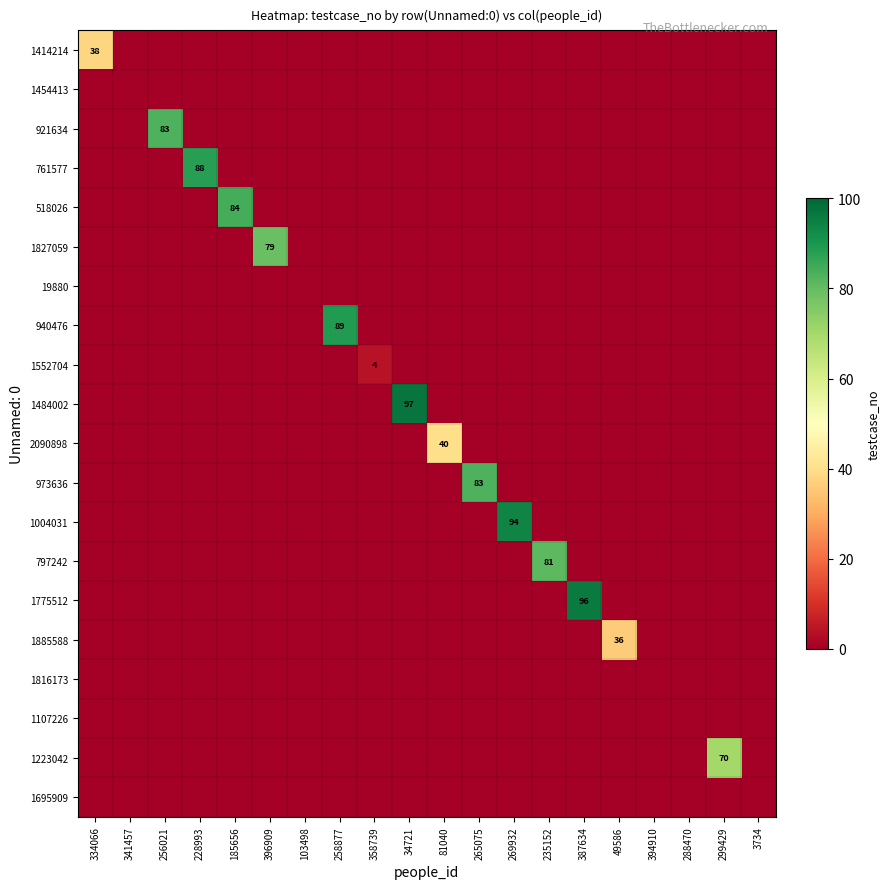

The value of 1484002 at 34721 is 144. True or false?

False